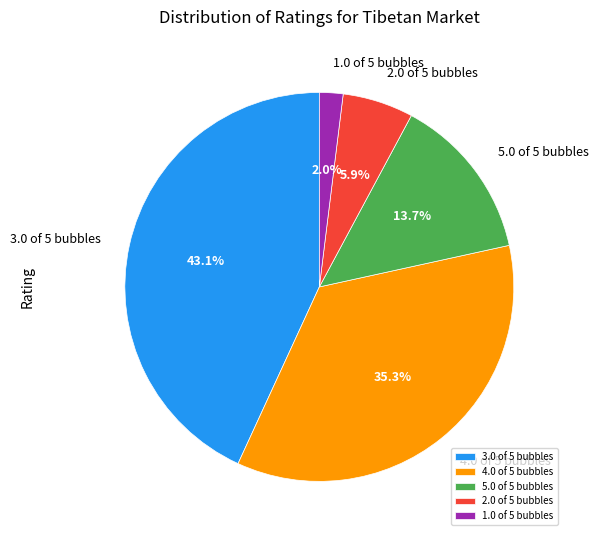

To the nearest percent, what is the difference between the largest and smallest slice percentages?

41%